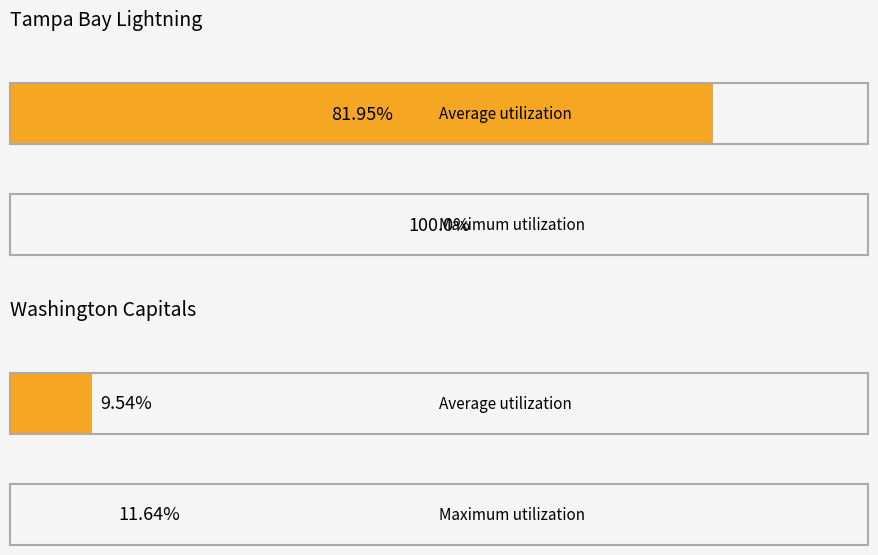

What is the difference between the highest and lowest values at Tampa Bay Lightning?

18.0